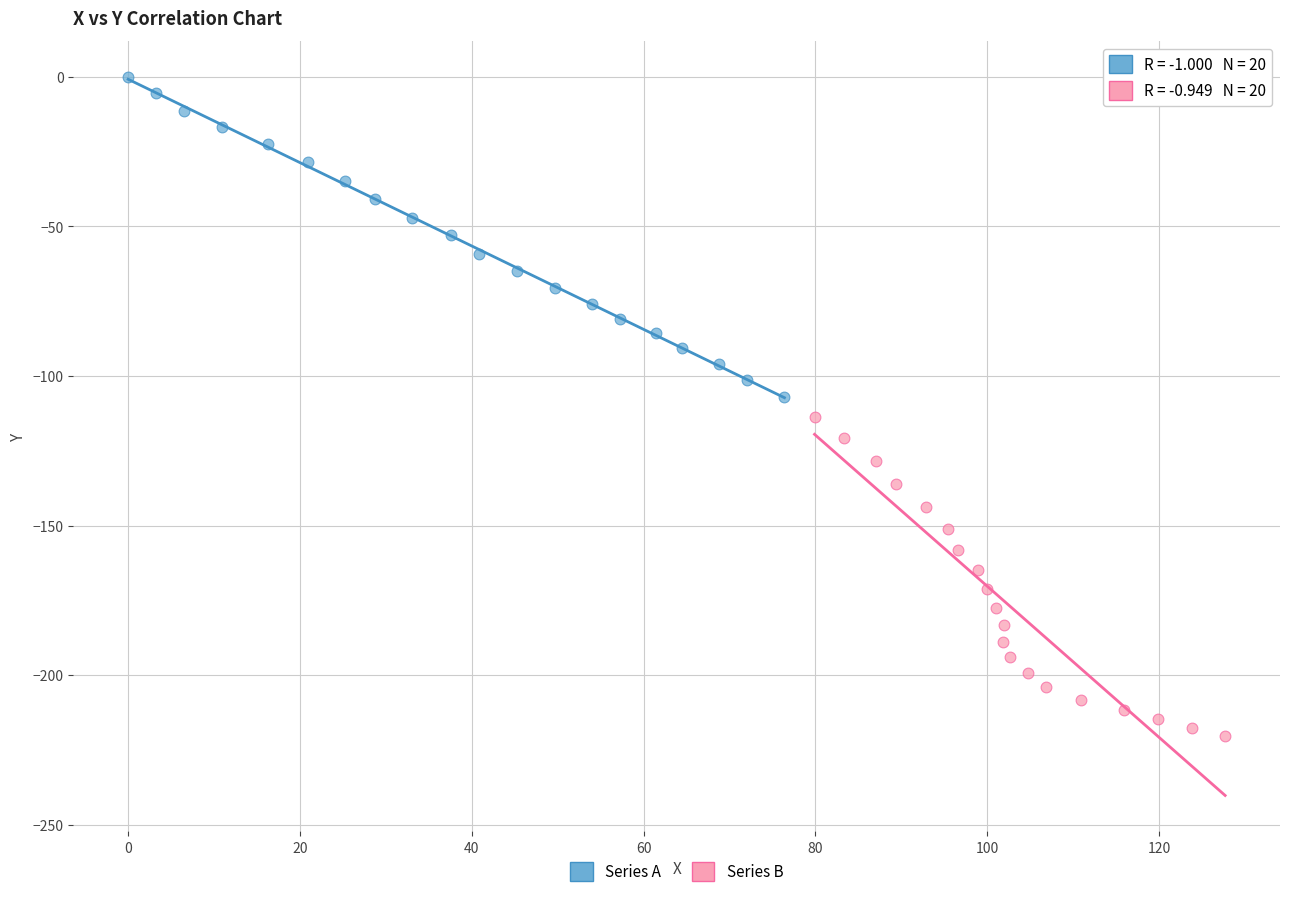

Which series reaches the maximum Y coordinate?

Series A